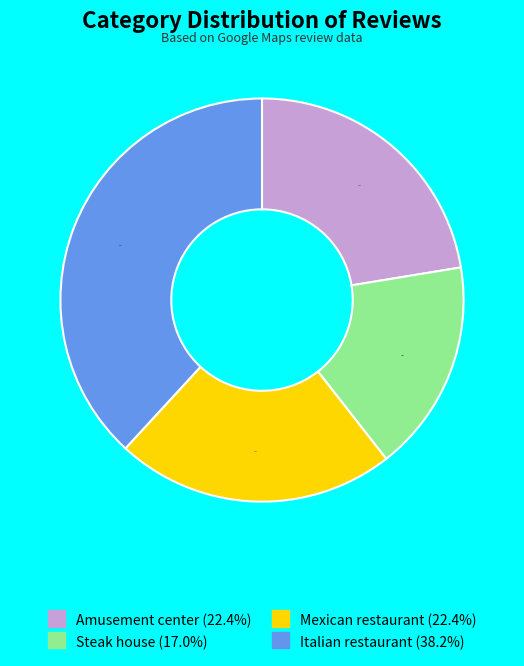

Which slice is the largest?

Italian restaurant